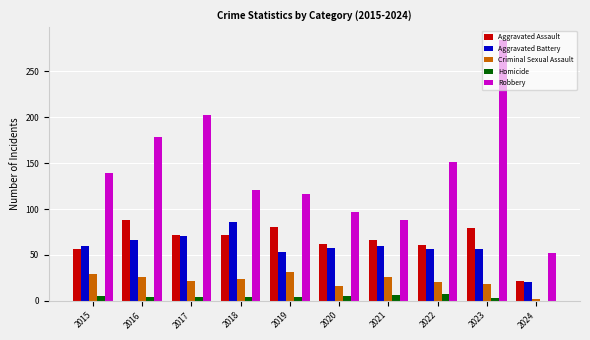

At which category is the sum across all series the highest?

2023